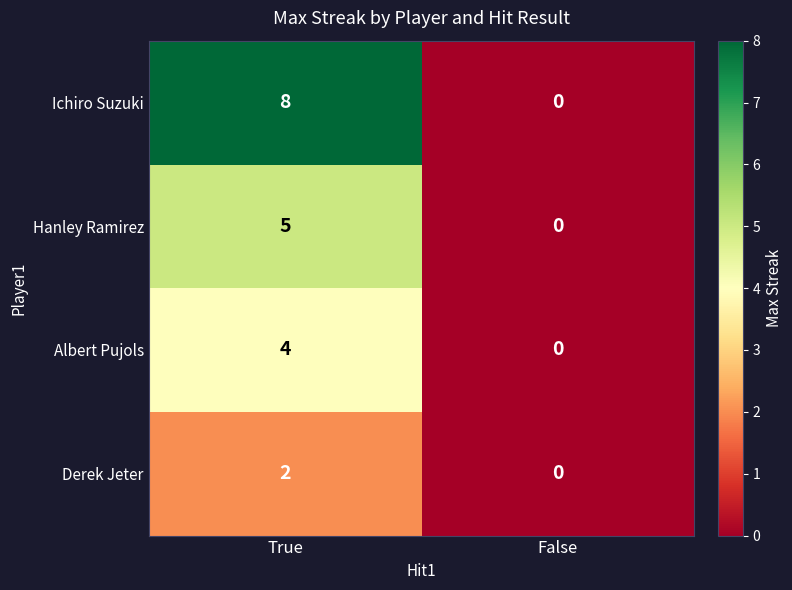

List the series in order of their overall mean, lowest first.

Derek Jeter, Albert Pujols, Hanley Ramirez, Ichiro Suzuki